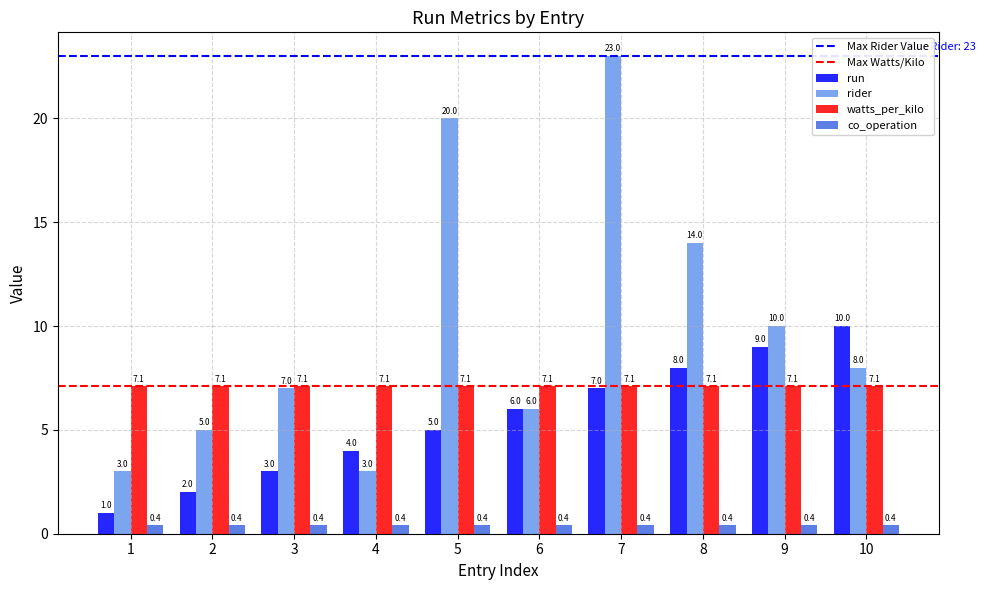

Reading left to right, extract all data points from this chart.

run: 1=1.0	2=2.0	3=3.0	4=4.0	5=5.0	6=6.0	7=7.0	8=8.0	9=9.0	10=10.0
rider: 1=3.0	2=5.0	3=7.0	4=3.0	5=20.0	6=6.0	7=23.0	8=14.0	9=10.0	10=8.0
watts_per_kilo: 1=7.1	2=7.1	3=7.1	4=7.1	5=7.1	6=7.1	7=7.1	8=7.1	9=7.1	10=7.1
co_operation: 1=0.4	2=0.4	3=0.4	4=0.4	5=0.4	6=0.4	7=0.4	8=0.4	9=0.4	10=0.4